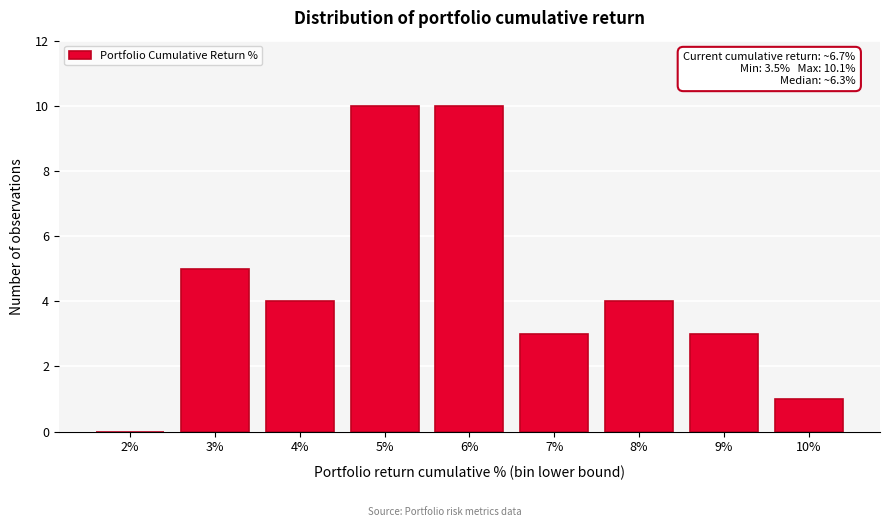

Reading right to left, list all the values displayed in this chart.

10%=1	9%=3	8%=4	7%=3	6%=10	5%=10	4%=4	3%=5	2%=0